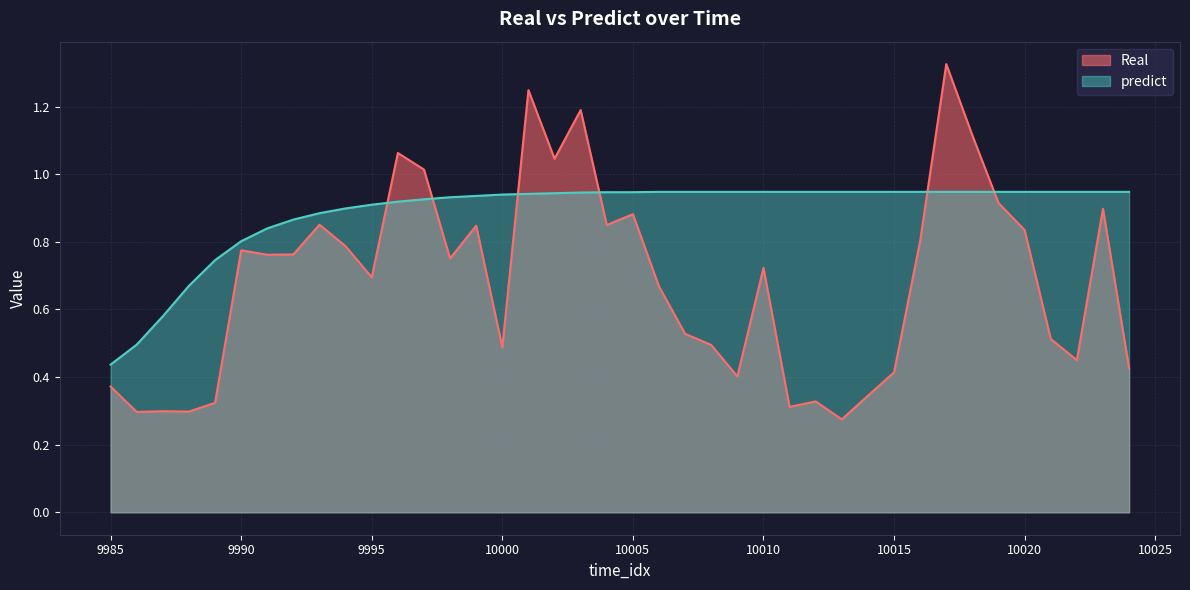

How many predict values are between 0 and 1?

40